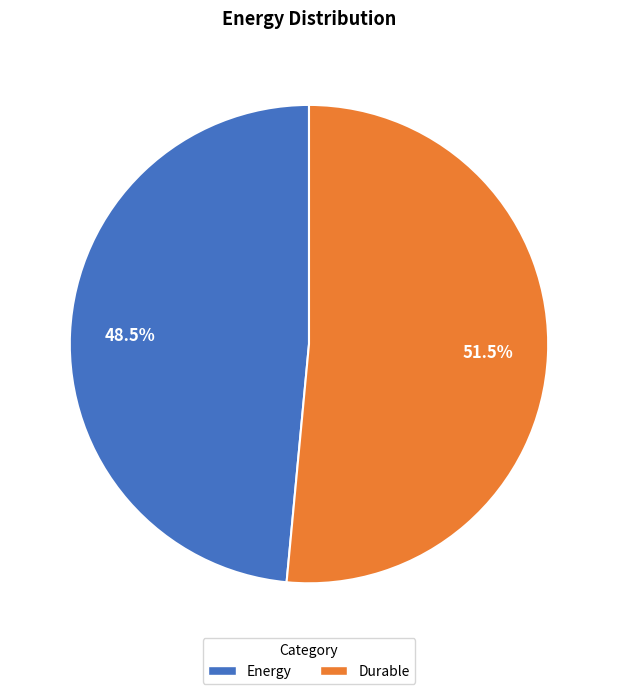

Which slice is the smallest?

Energy